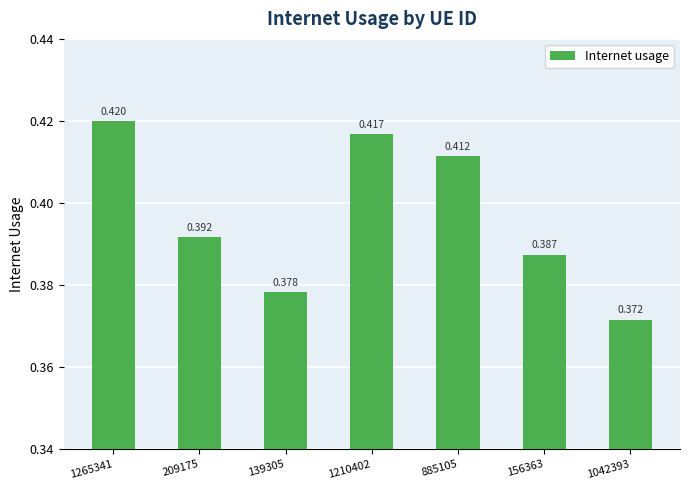

What is the label of the 5th bar from the right?

139305